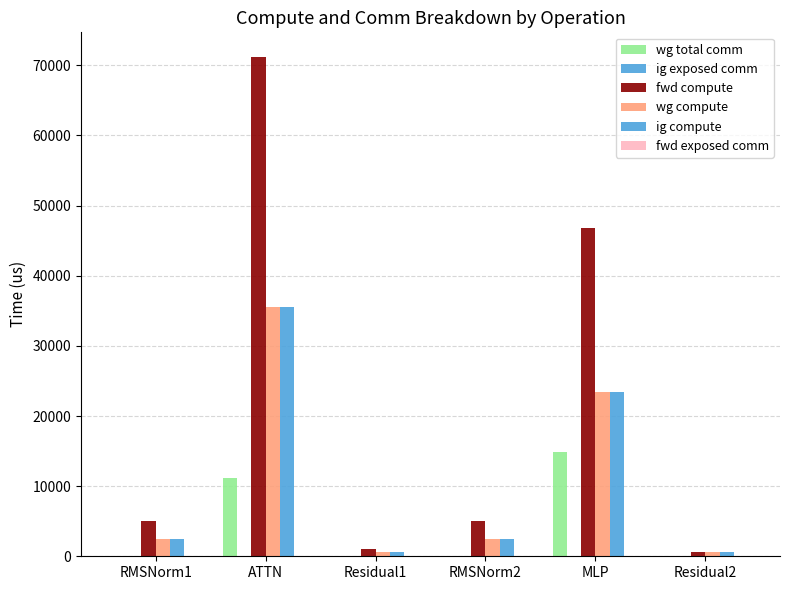

The wg compute series shows 543.8 at Residual2. True or false?

True